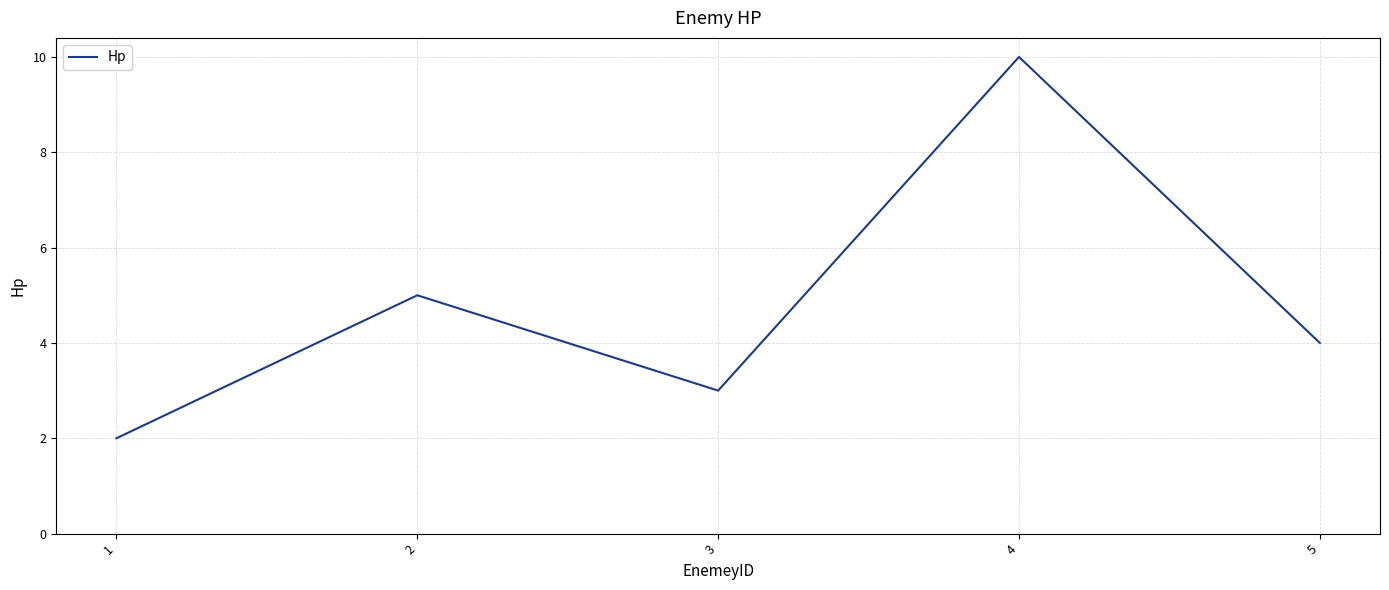

True or false: the data shows 1 at 3.

False